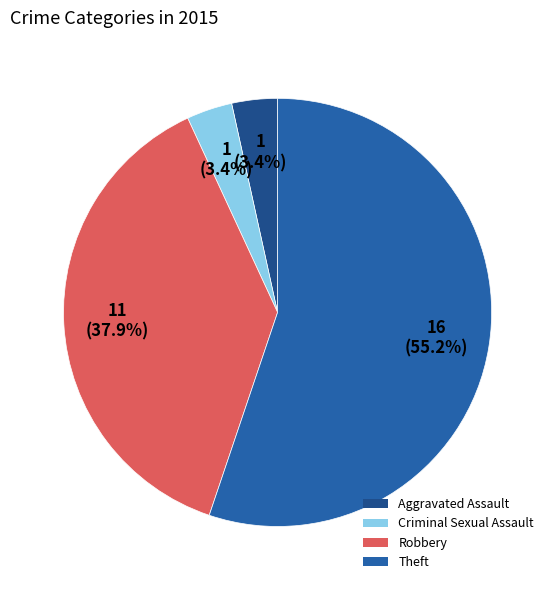

How many slices are in this pie chart?

4